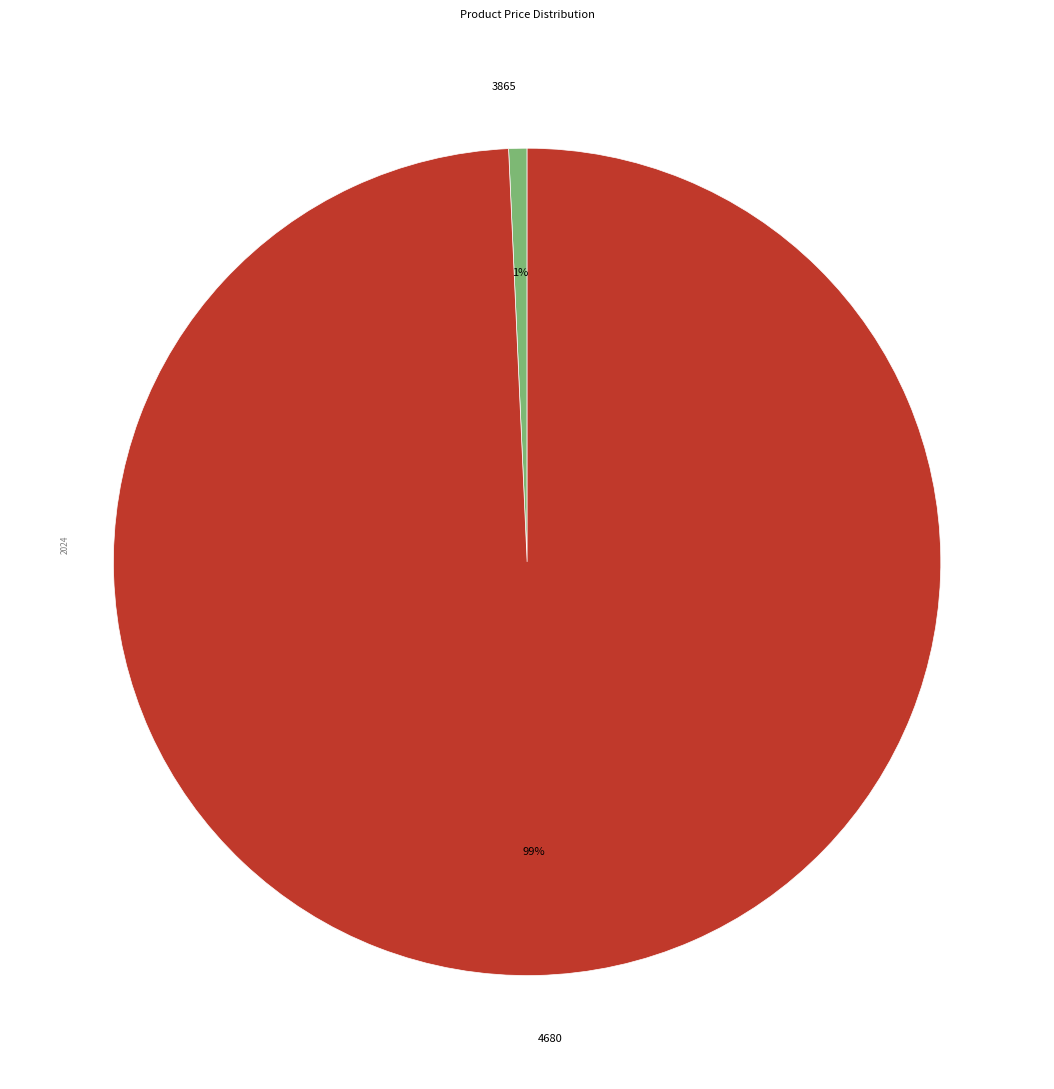

What is the smallest slice in the pie chart?

3865